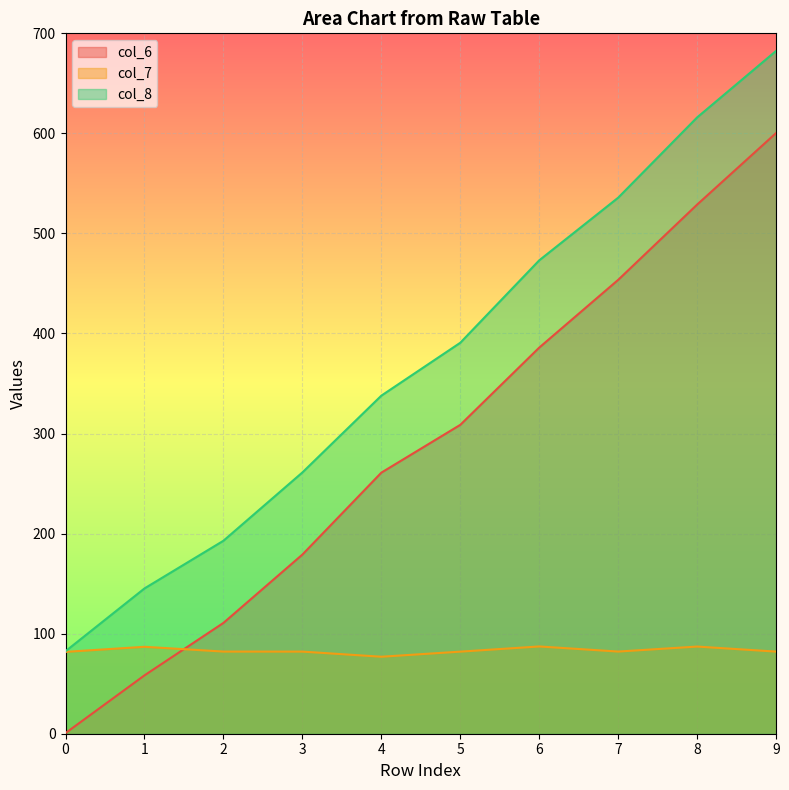

True or false: col_8 and col_6 intersect in this chart.

False